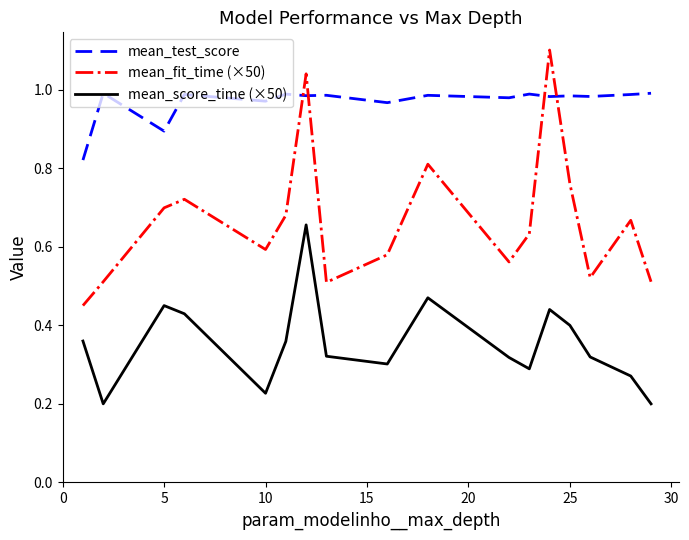

Which series has the largest range (max minus min)?

mean_fit_time (×50)